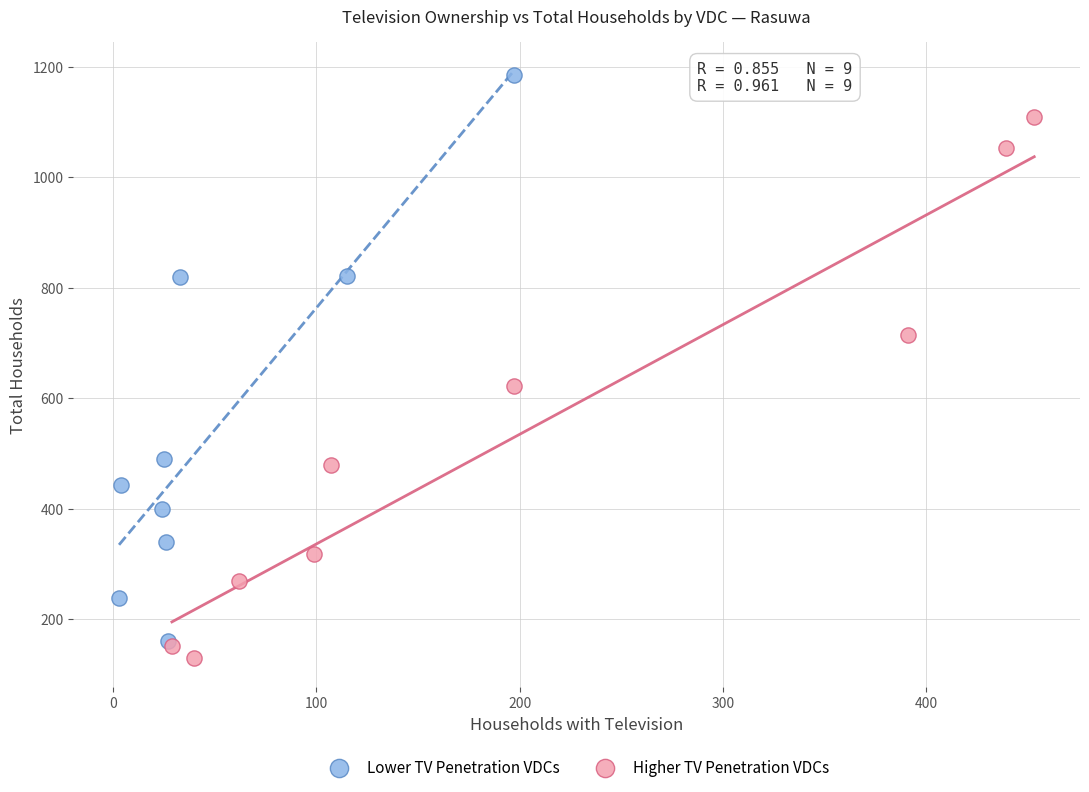

Which series reaches the maximum Y coordinate?

Lower TV Penetration VDCs